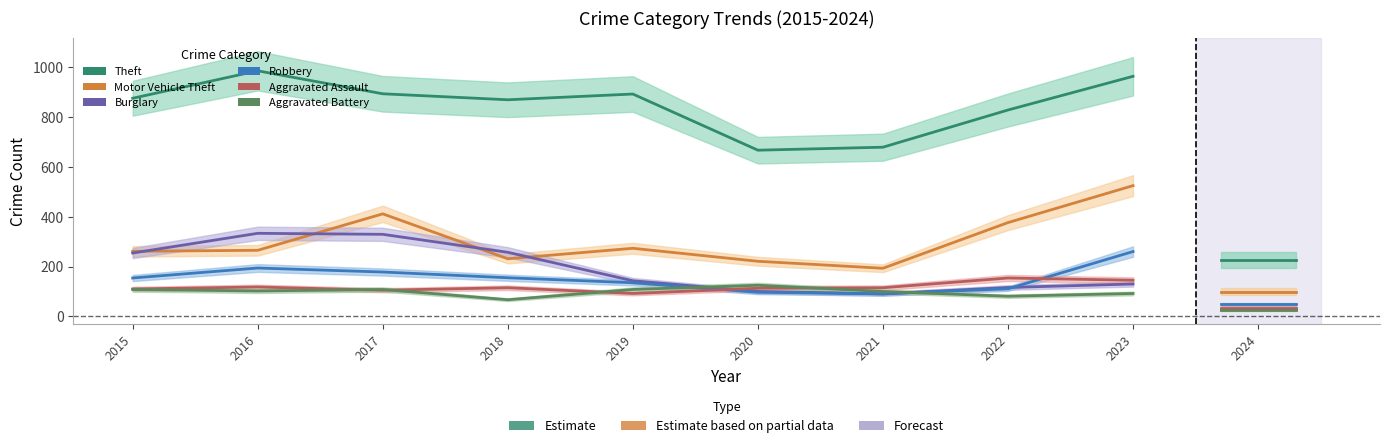

Reading left to right, extract all data points from this chart.

Theft: 874	984	892	868	891	666	678	827	962
Motor Vehicle Theft: 261	265	411	231	273	221	193	376	524
Burglary: 254	333	329	257	143	100	90	116	130
Robbery: 154	194	178	155	135	97	91	111	260
Aggravated Assault: 110	118	105	115	92	113	115	154	145
Aggravated Battery: 108	102	108	67	108	125	100	81	92